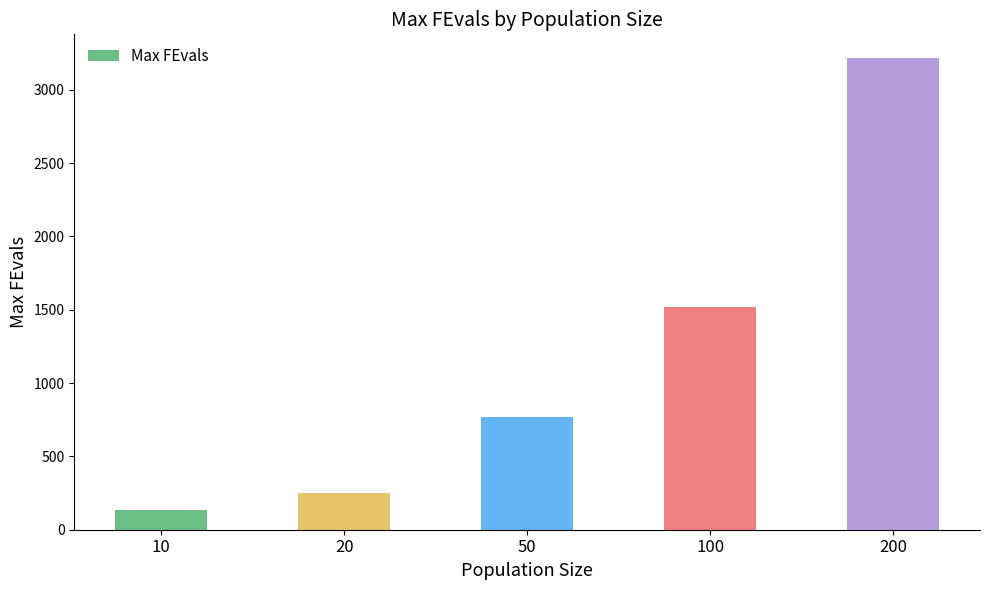

Are the bars grouped side by side (vs. stacked)?

No